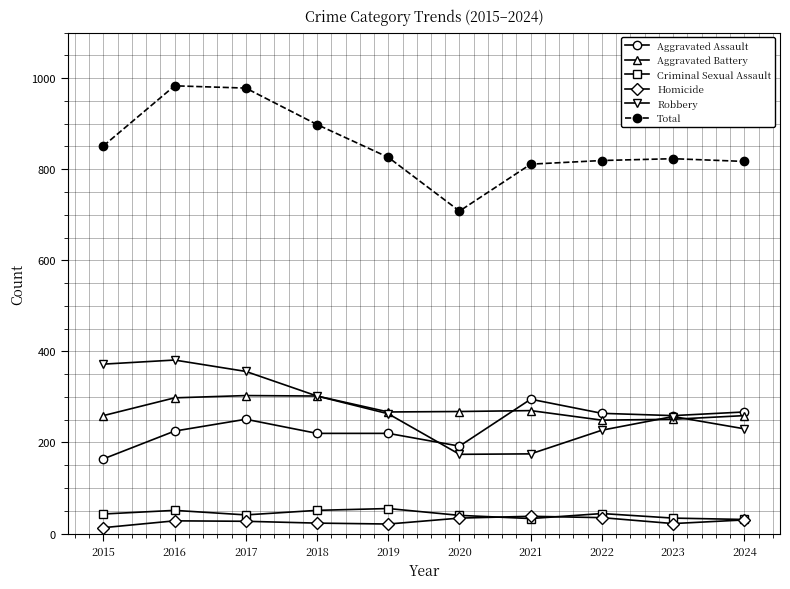

Is the value of Aggravated Battery at 2021 greater than the value of Homicide at 2022?

Yes